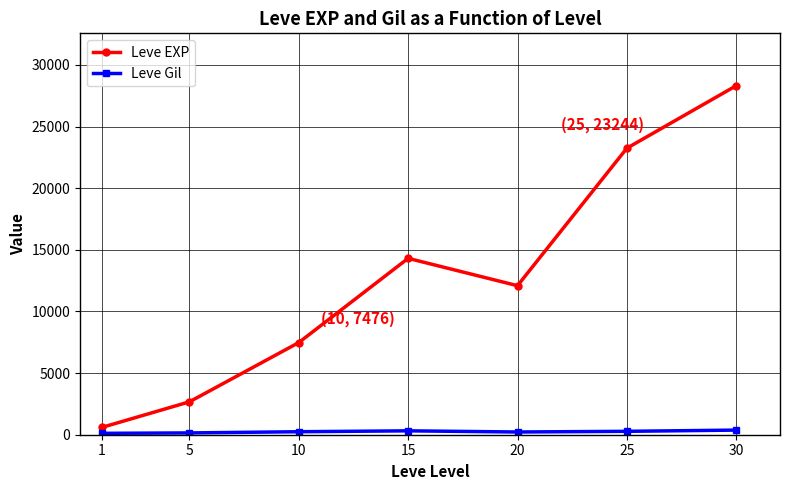

List the labels in order of Leve EXP value, largest first.

30, 25, 15, 20, 10, 5, 1